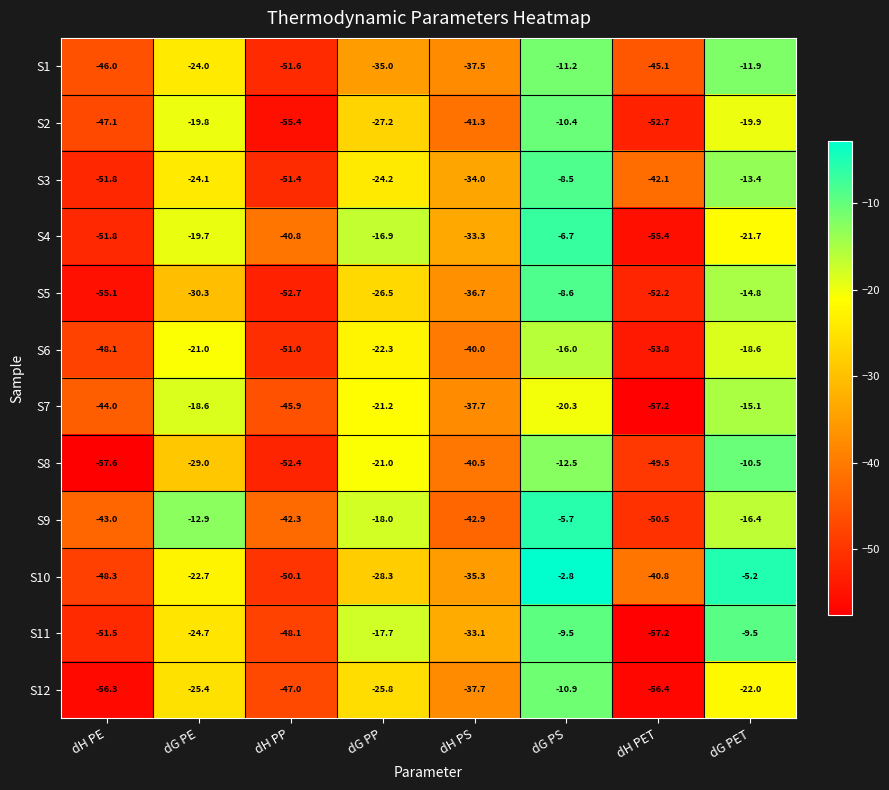

What value does the S8 series have at dH PP?

-52.4